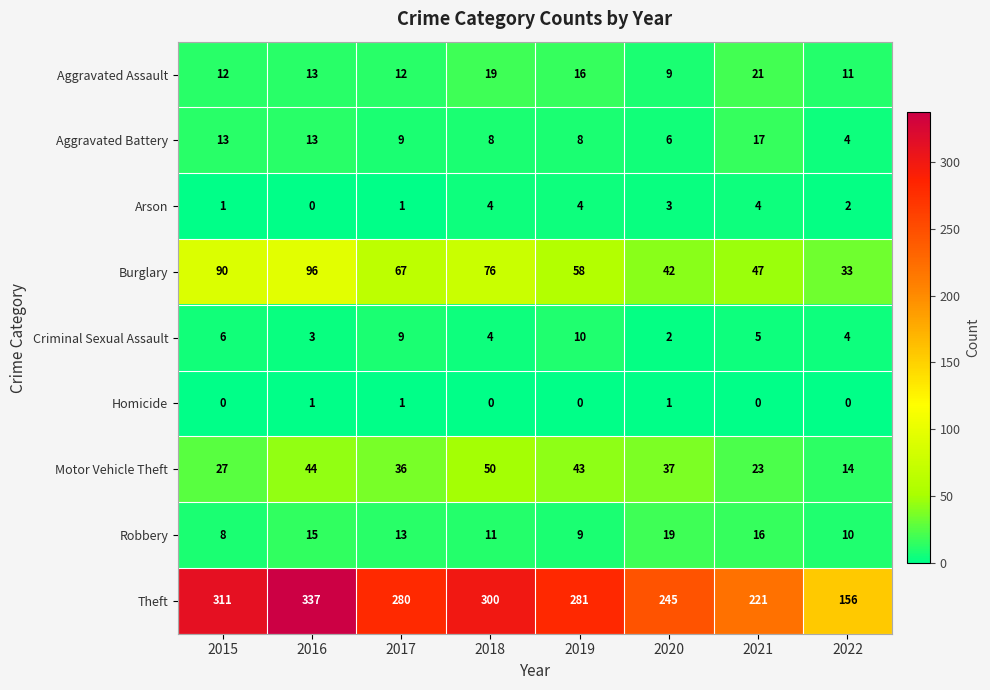

Count the number of categories in the chart.

8